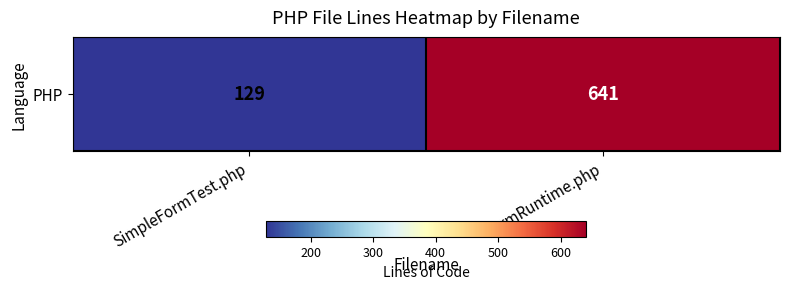

Reading right to left, what are all the values shown in this chart?

641	129